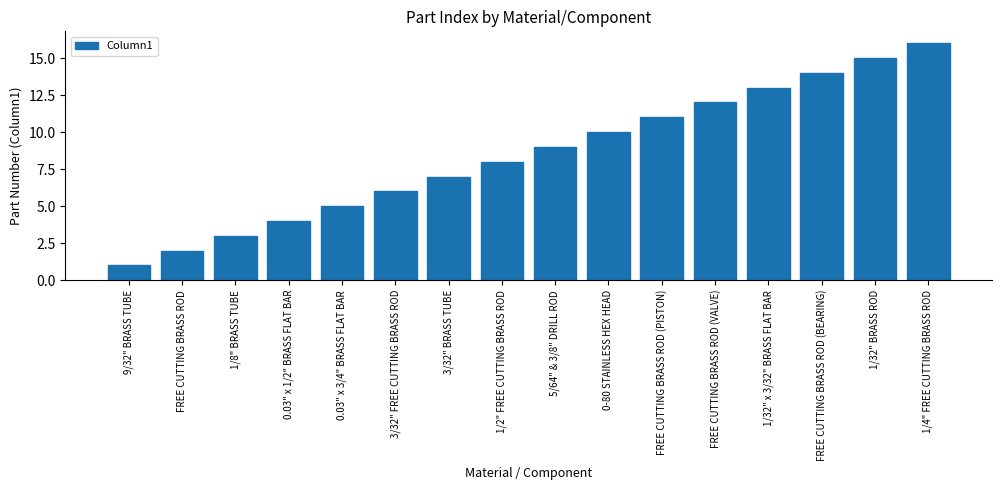

What is the value of the 11th bar from the left?

11